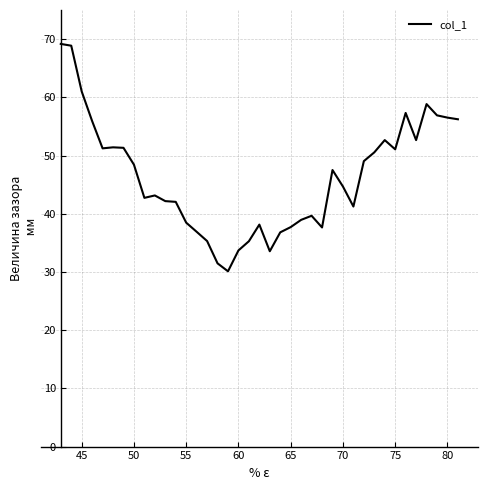

What is the minimum value shown in the chart?

30.1